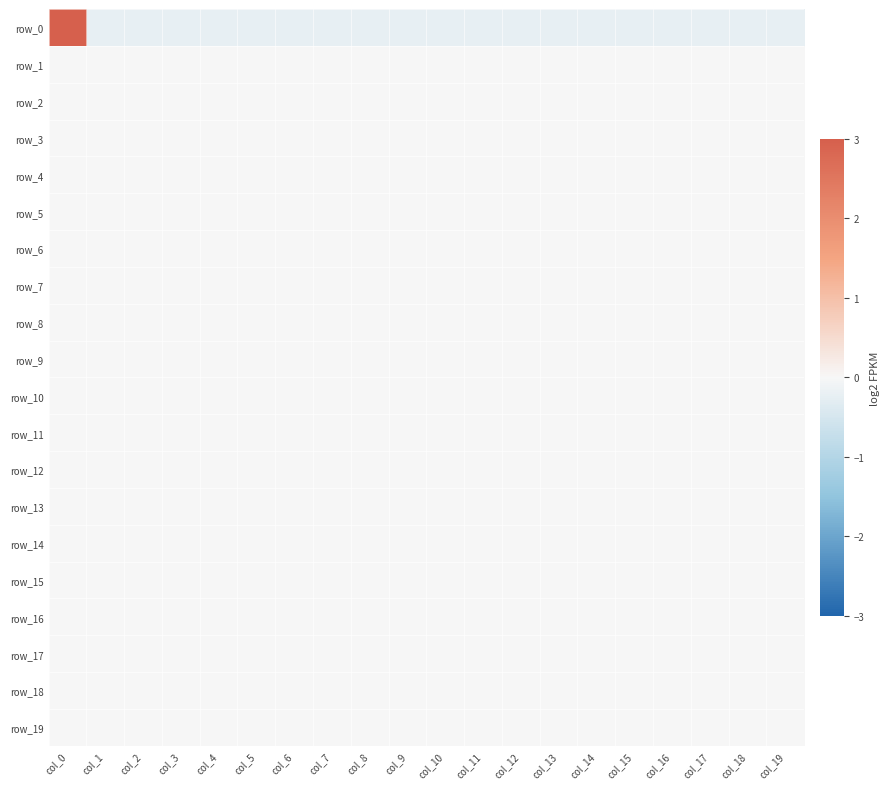

True or false: row_13 has a value of 0.0 at col_8.

True